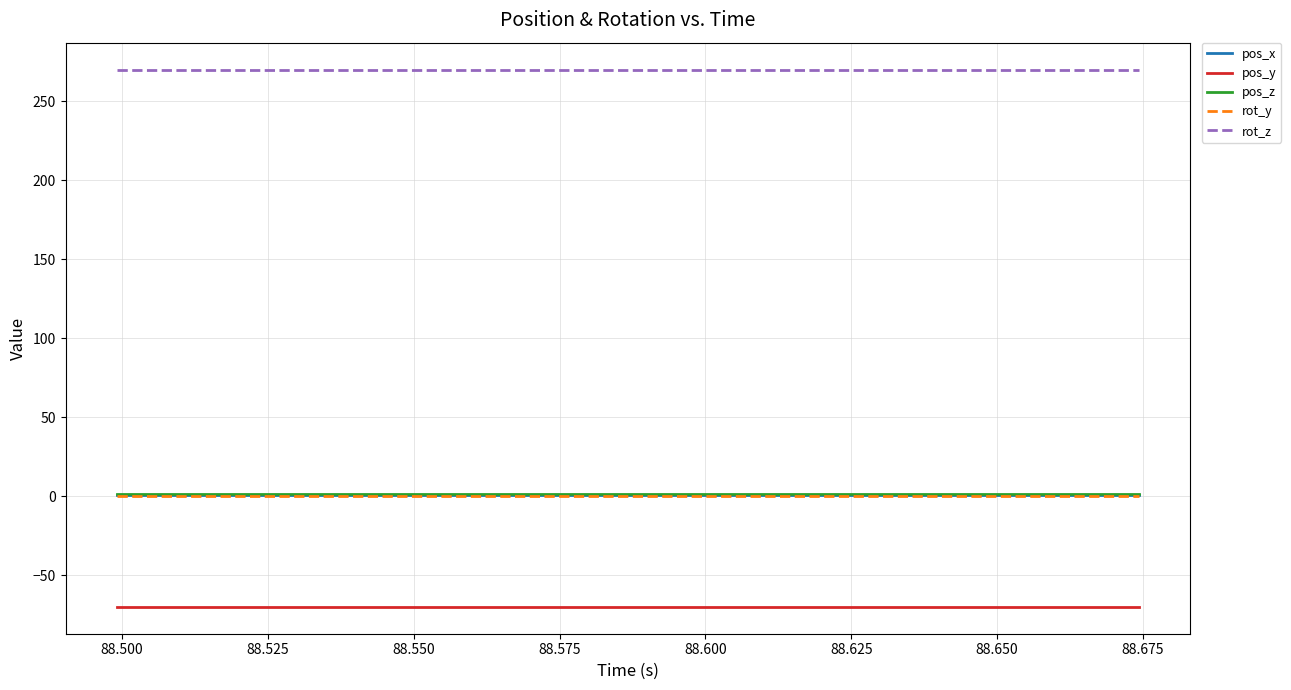

What is the minimum value shown in the chart?

-70.0